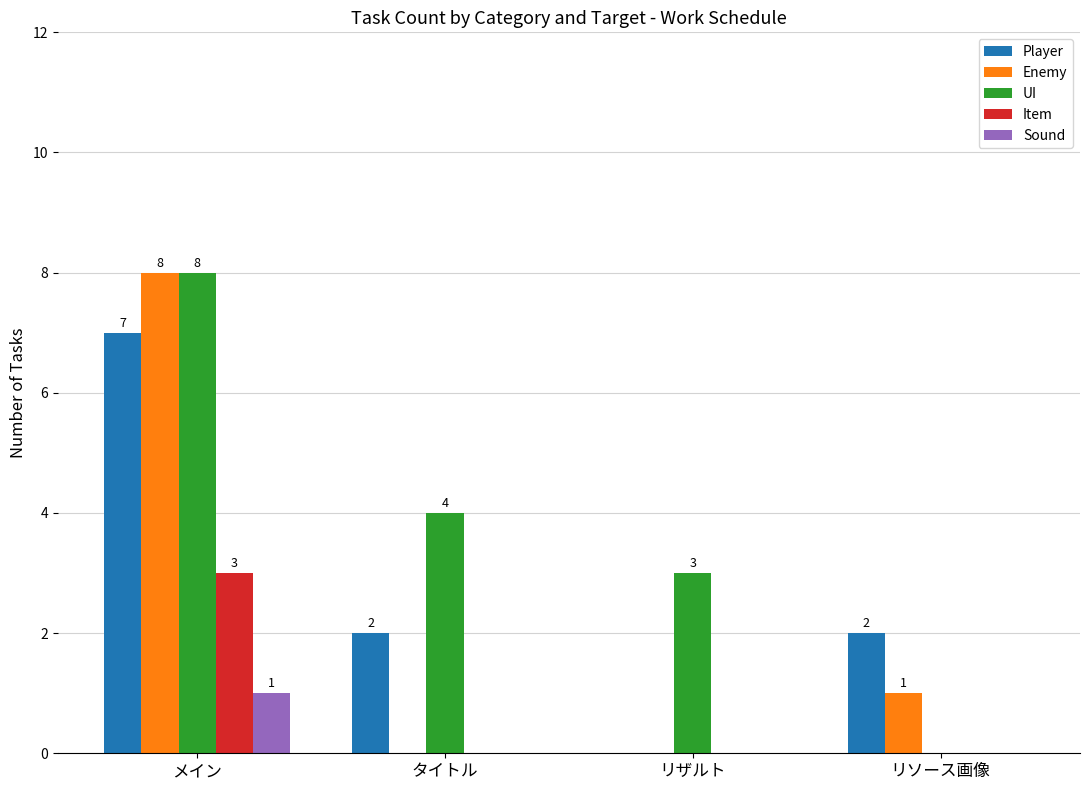

What are all the series names shown in the legend?

Player, Enemy, UI, Item, Sound